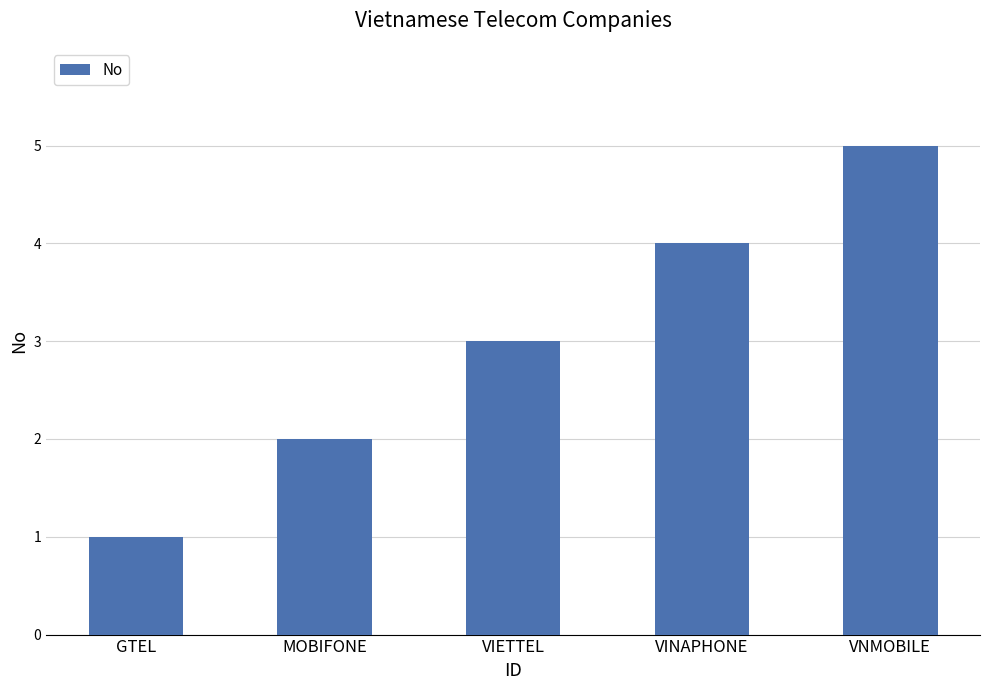

What is the value of the 5th bar from the left?

5